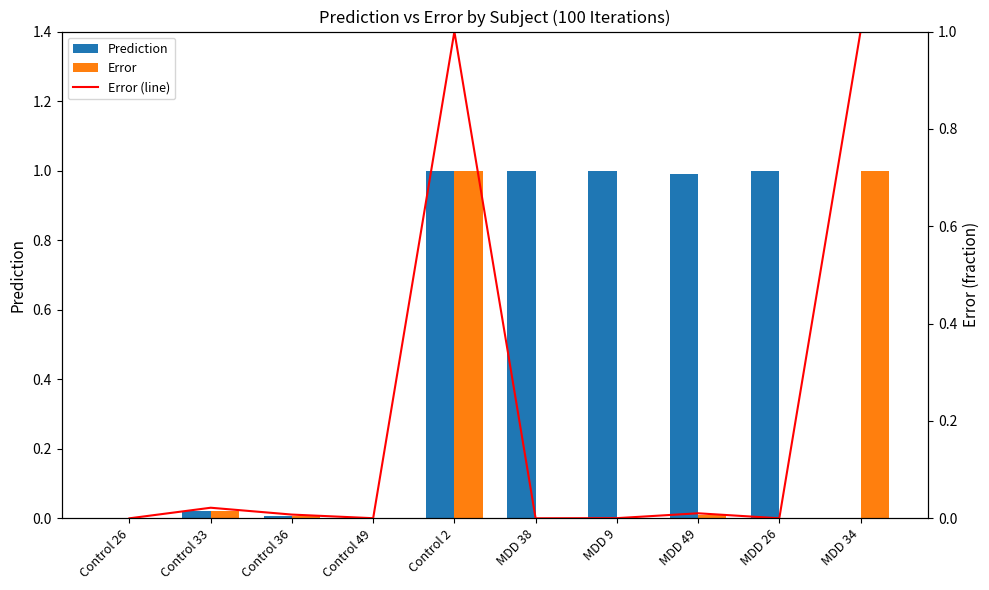

What is the label of the 6th bar from the left?

MDD 38